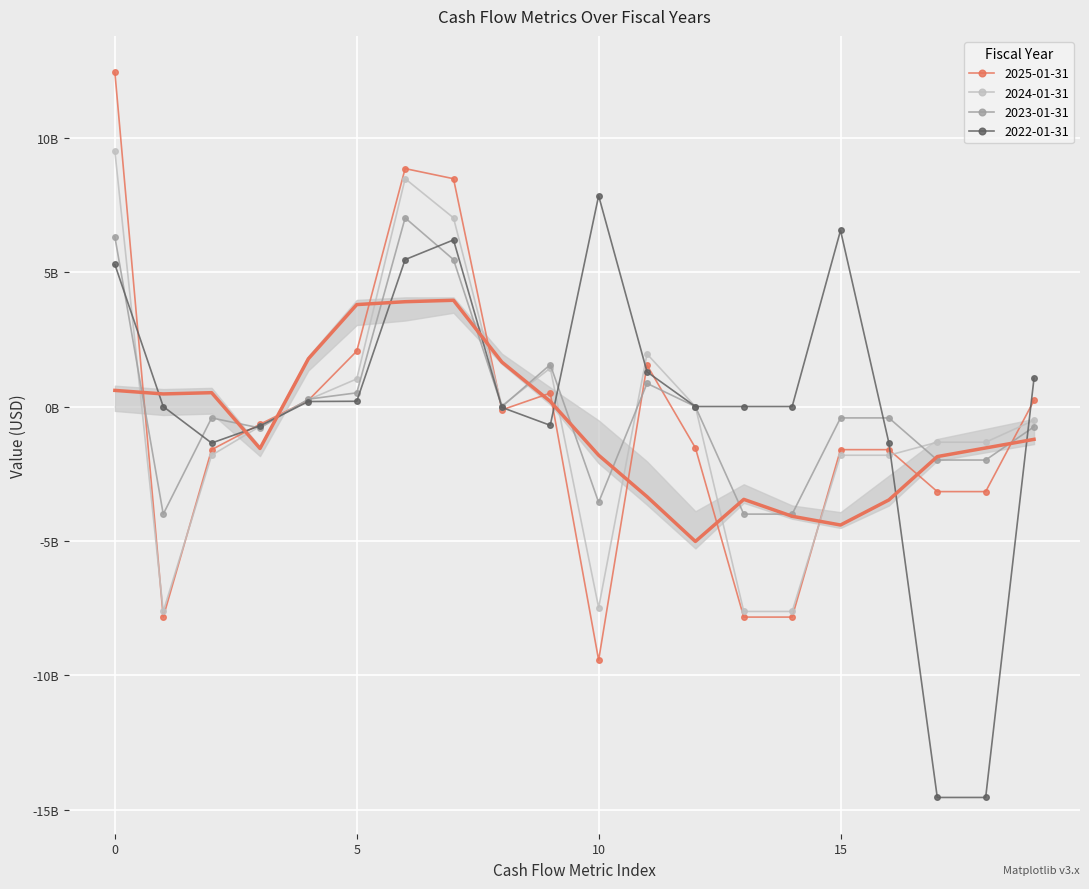

What is the average value of the 2023-01-31 series?

-18400000